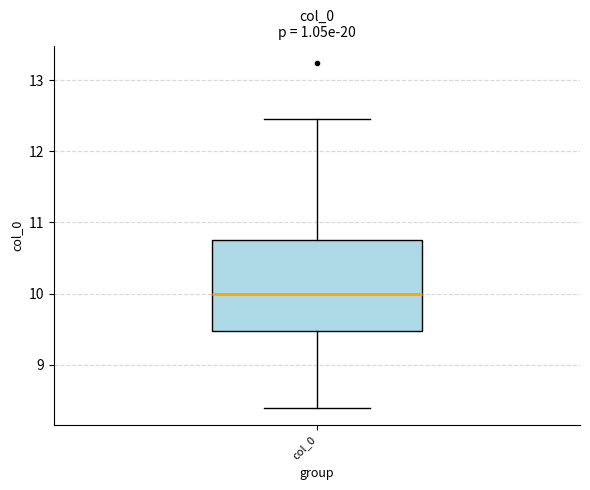

Transcribe this box plot: give where the median line is, the range the box spans, and where the two whiskers end, as read against the y-axis. The values are not printed on the chart, so give them approximately, as read against the axis.

median 10.0, box 9.5 to 10.7, whiskers 8.4 to 12.4